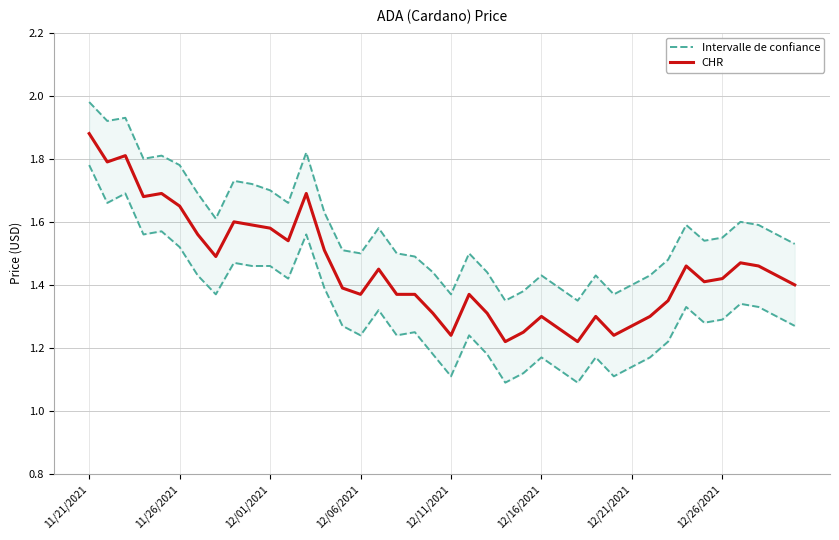

Between 30 and 39, which is larger?

39